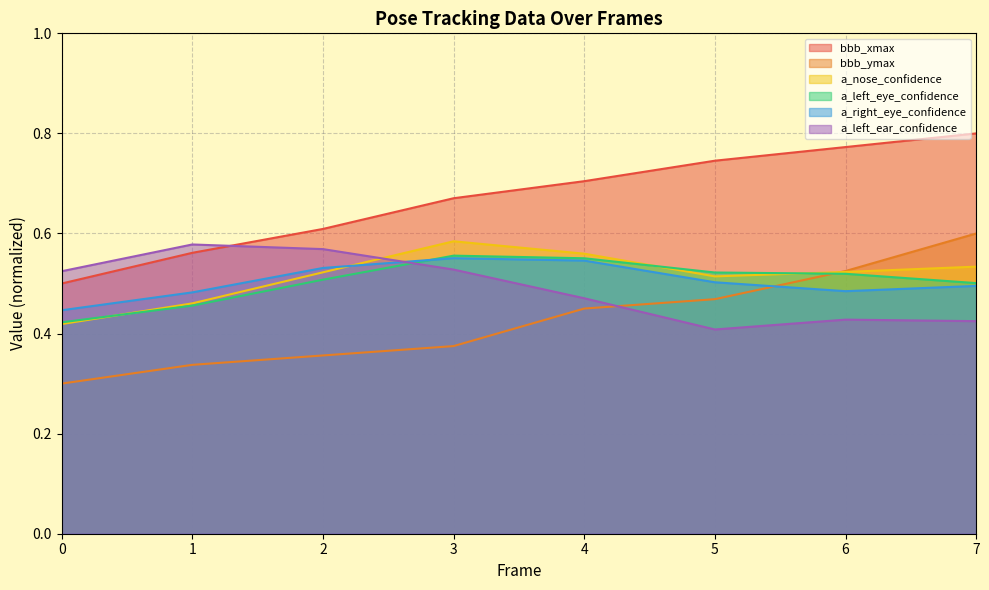

Rank the series by their maximum value, from highest to lowest.

bbb_xmax, bbb_ymax, a_nose_confidence, a_left_ear_confidence, a_left_eye_confidence, a_right_eye_confidence